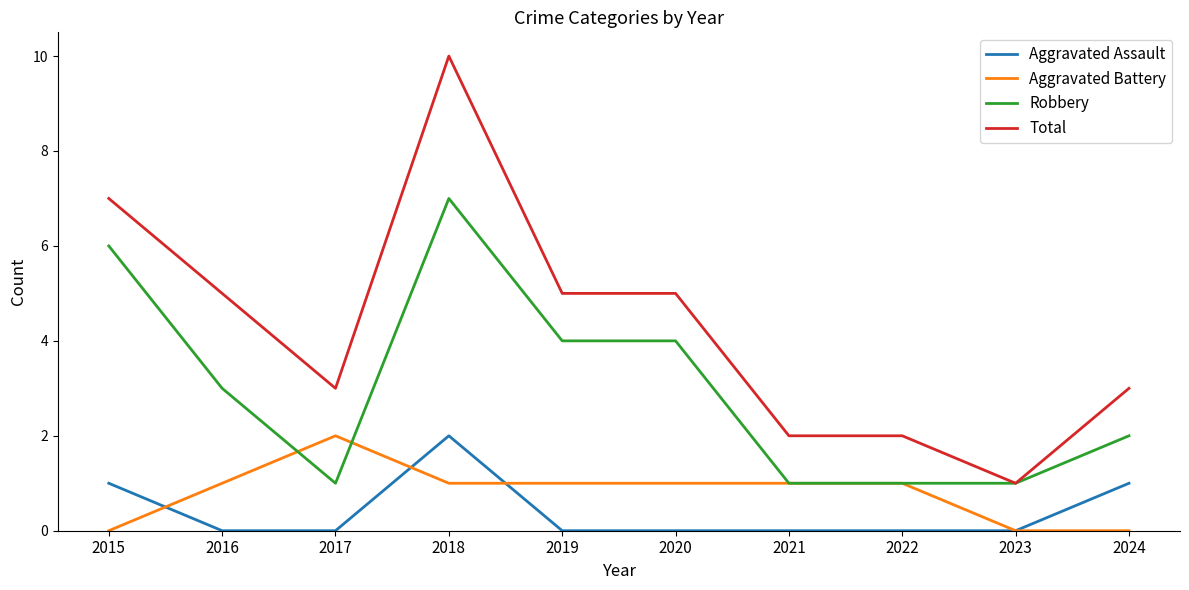

The Aggravated Battery series shows 2 at 2017. True or false?

True